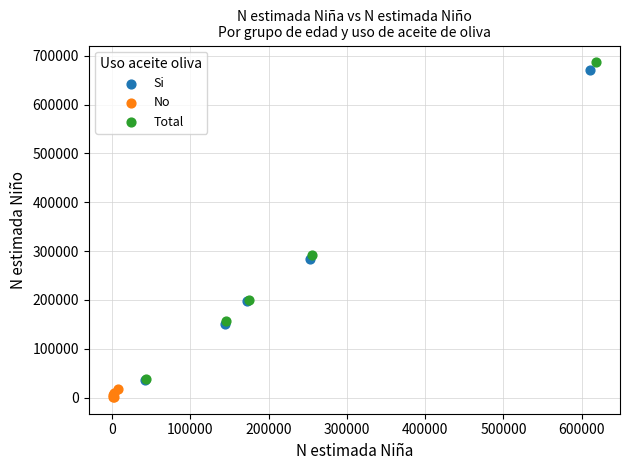

Which series contains the highest Y value?

Total